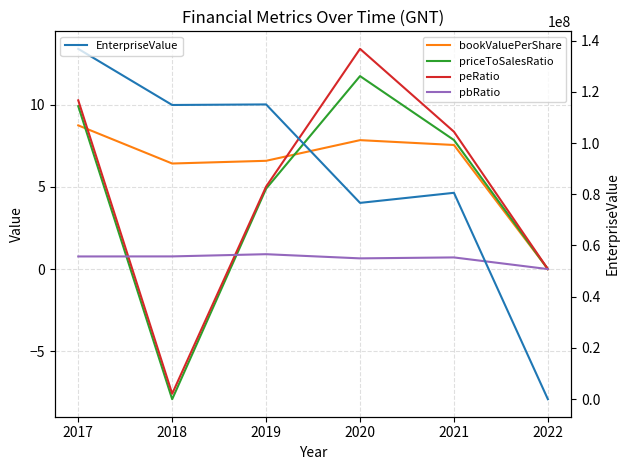

What is the difference between the priceToSalesRatio values at 2019 and 2017?

5.0